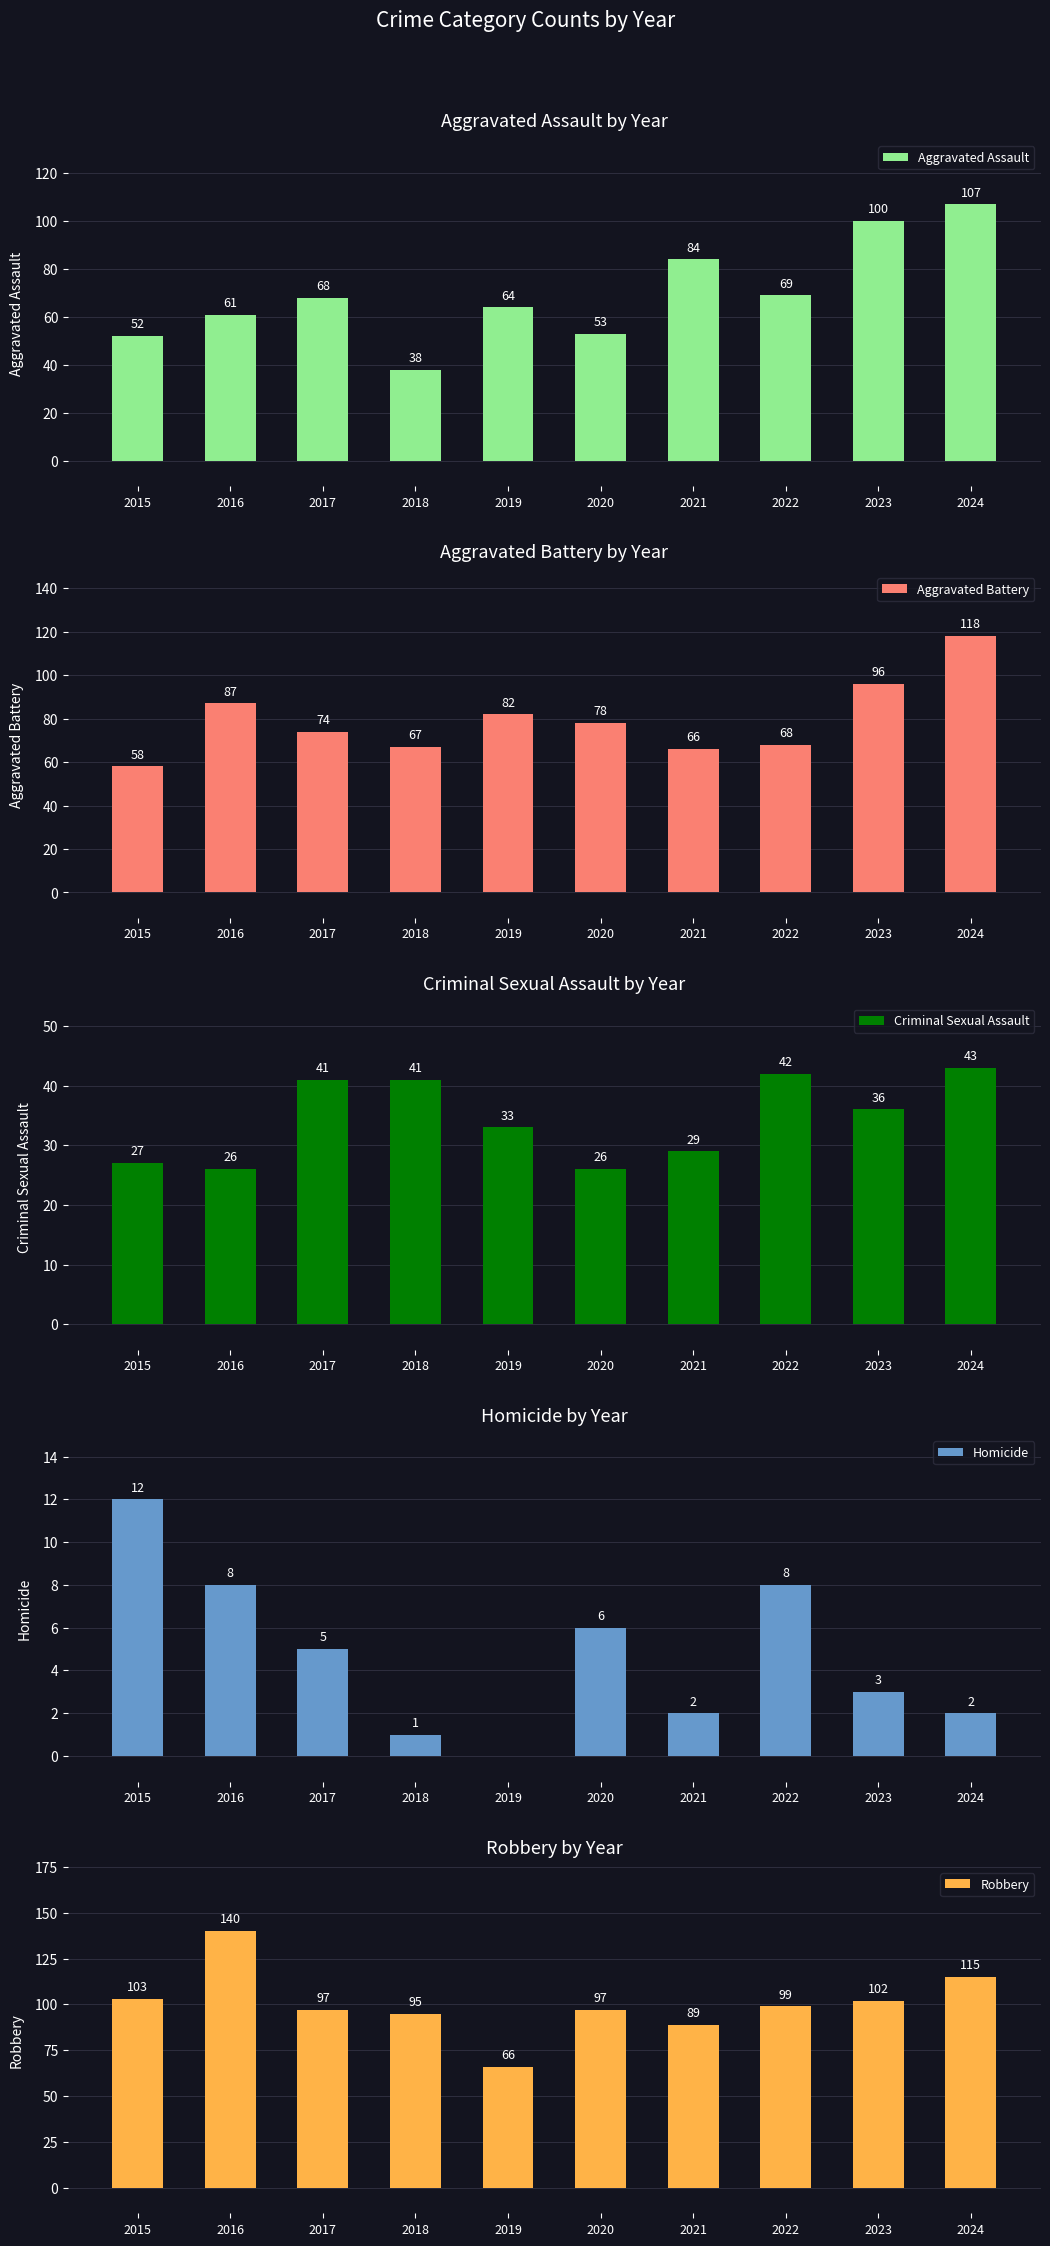

What is the difference between the maximum and minimum values in the Aggravated Assault series?

69